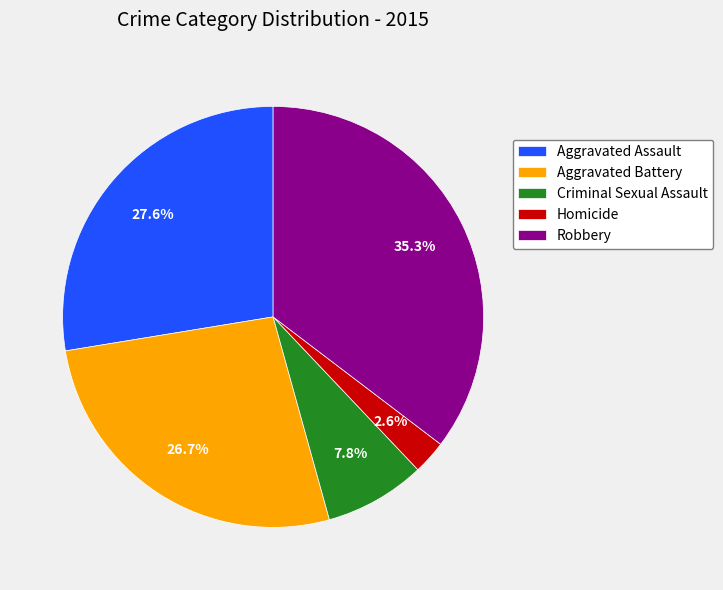

Rank the categories by value from lowest to highest.

Homicide, Criminal Sexual Assault, Aggravated Battery, Aggravated Assault, Robbery